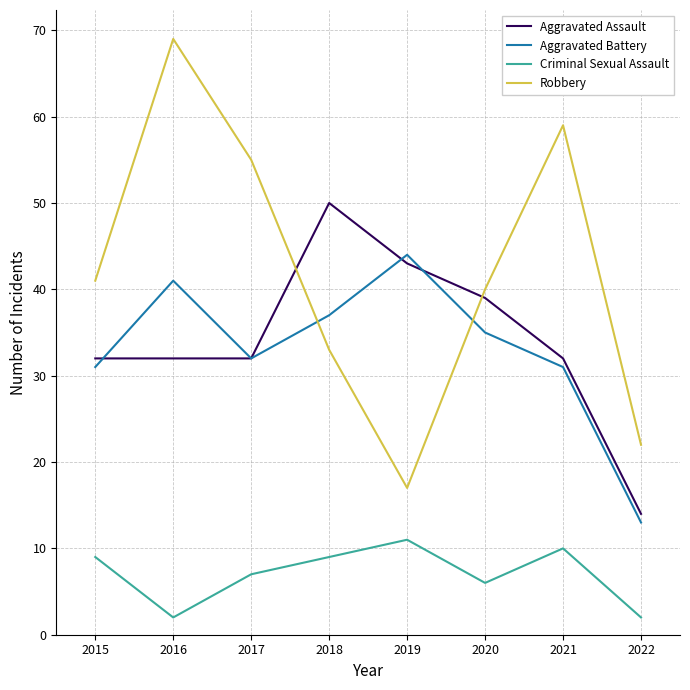

In Criminal Sexual Assault, how many points are higher than both neighbors (excluding endpoints)?

2